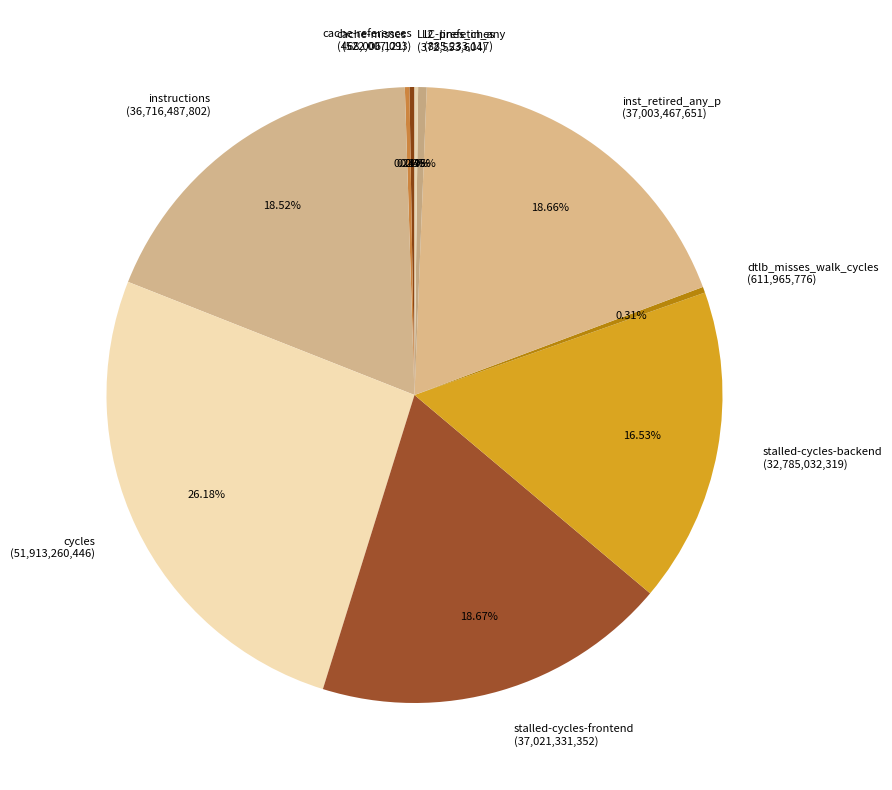

What portion of the pie excludes instructions?

81.5%